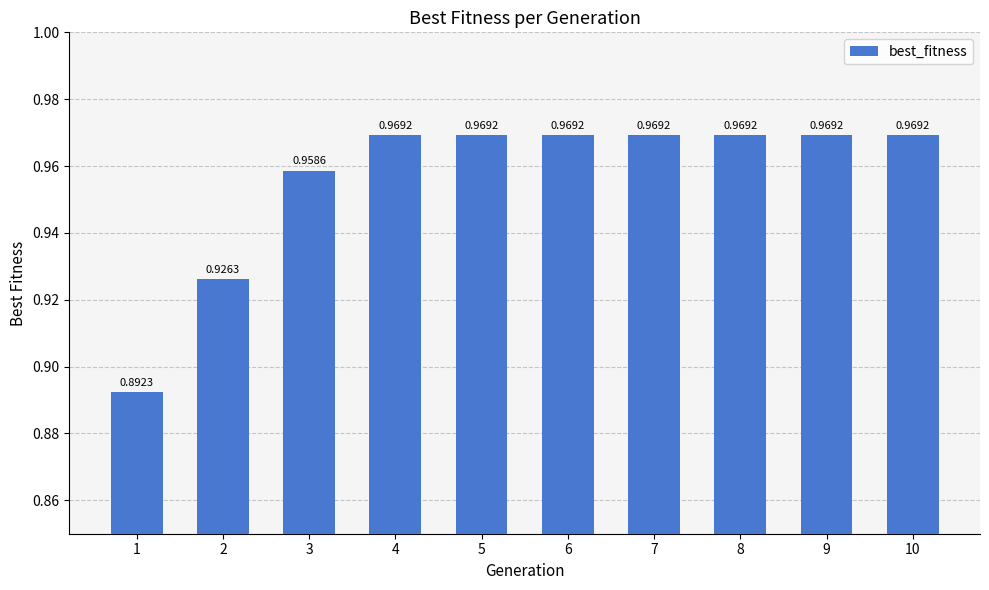

What is the sum of all values?

9.6